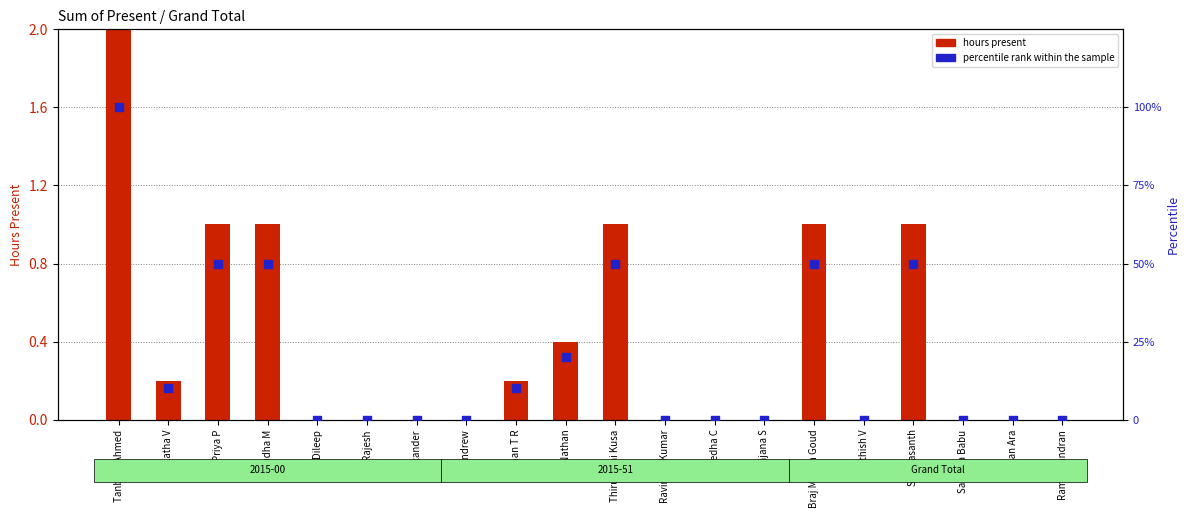

What are all the series names shown in the legend?

hours present, percentile rank within the sample